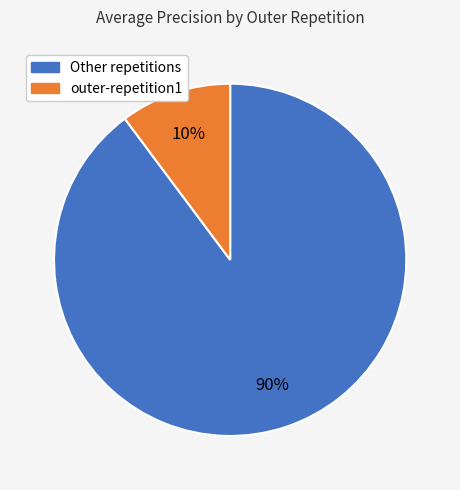

Is there a majority slice in this chart?

Yes